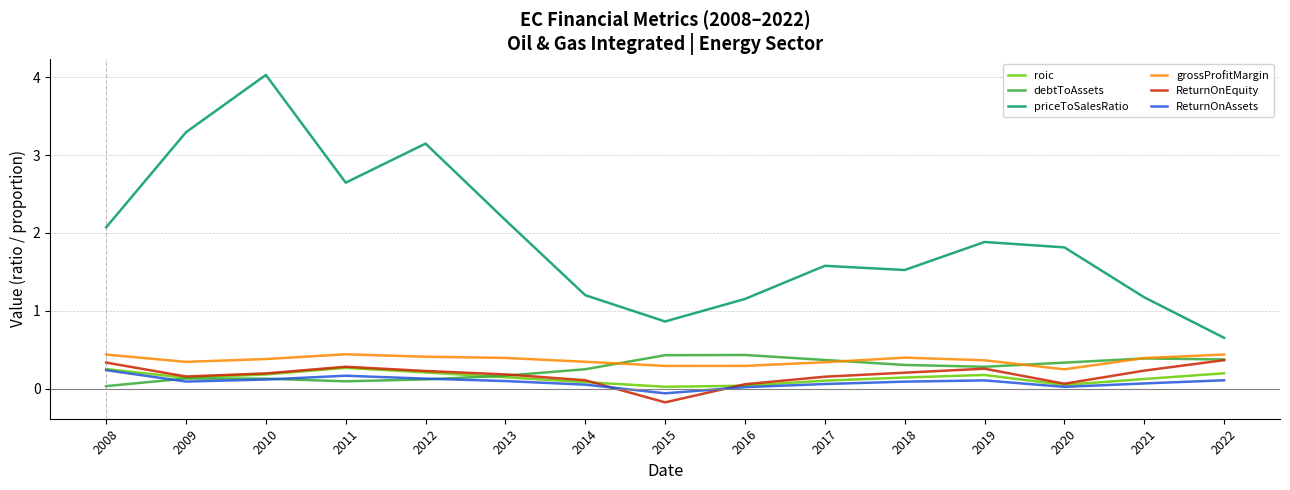

True or false: priceToSalesRatio has more than 2 points higher than both neighbors.

True